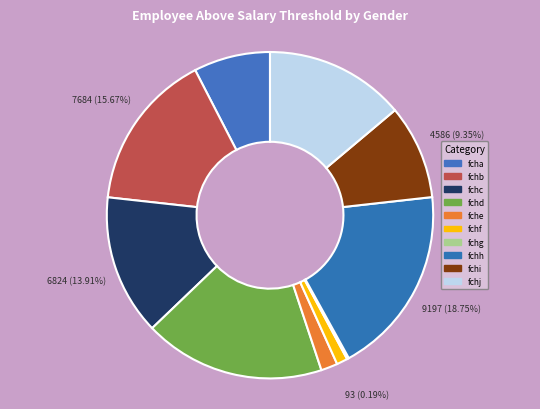

Is there a majority slice in this chart?

No